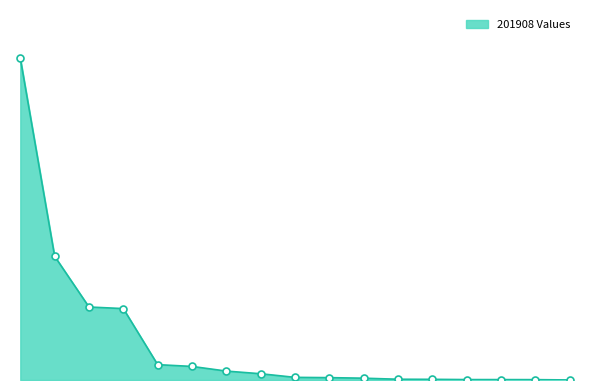

Does the chart have visible grid lines?

No